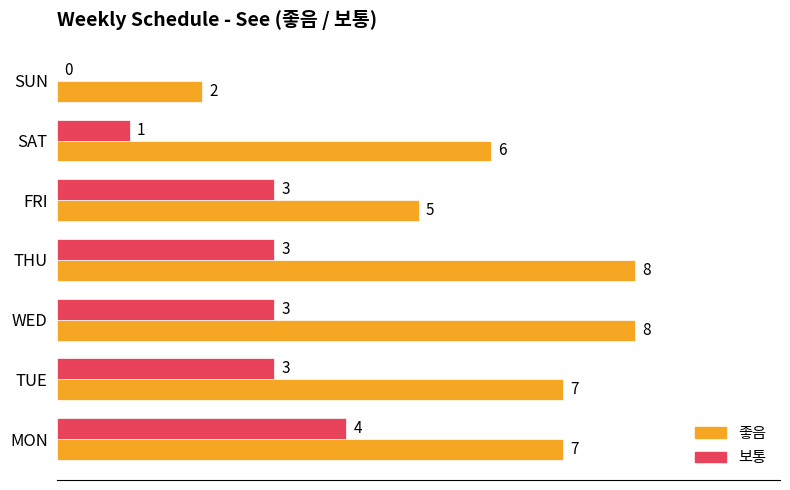

What is the sum of the 좋음 values at SUN and WED?

10